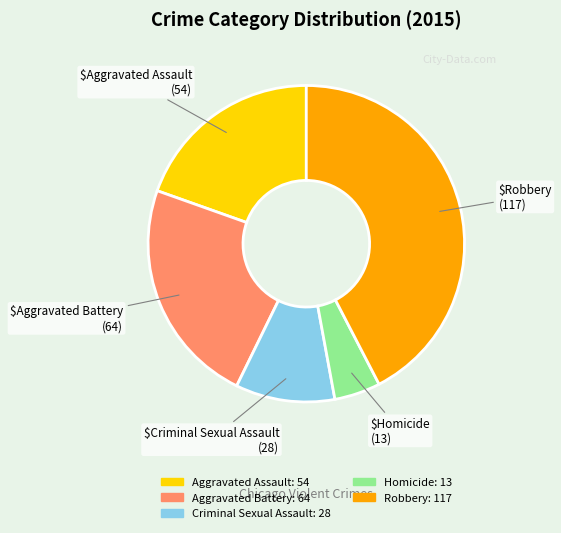

What is the largest slice in the pie chart?

Robbery